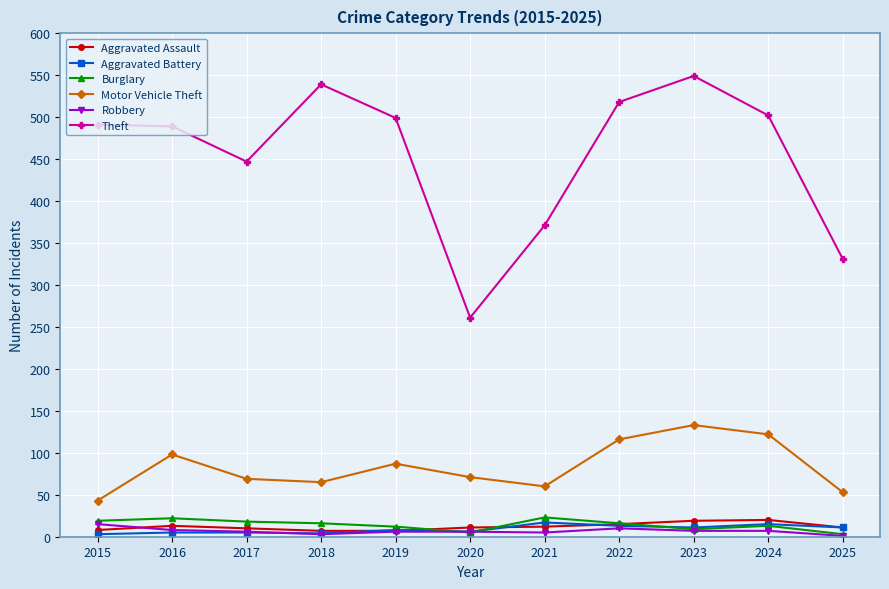

What is the sum of the Motor Vehicle Theft values at 2023 and 2015?

176